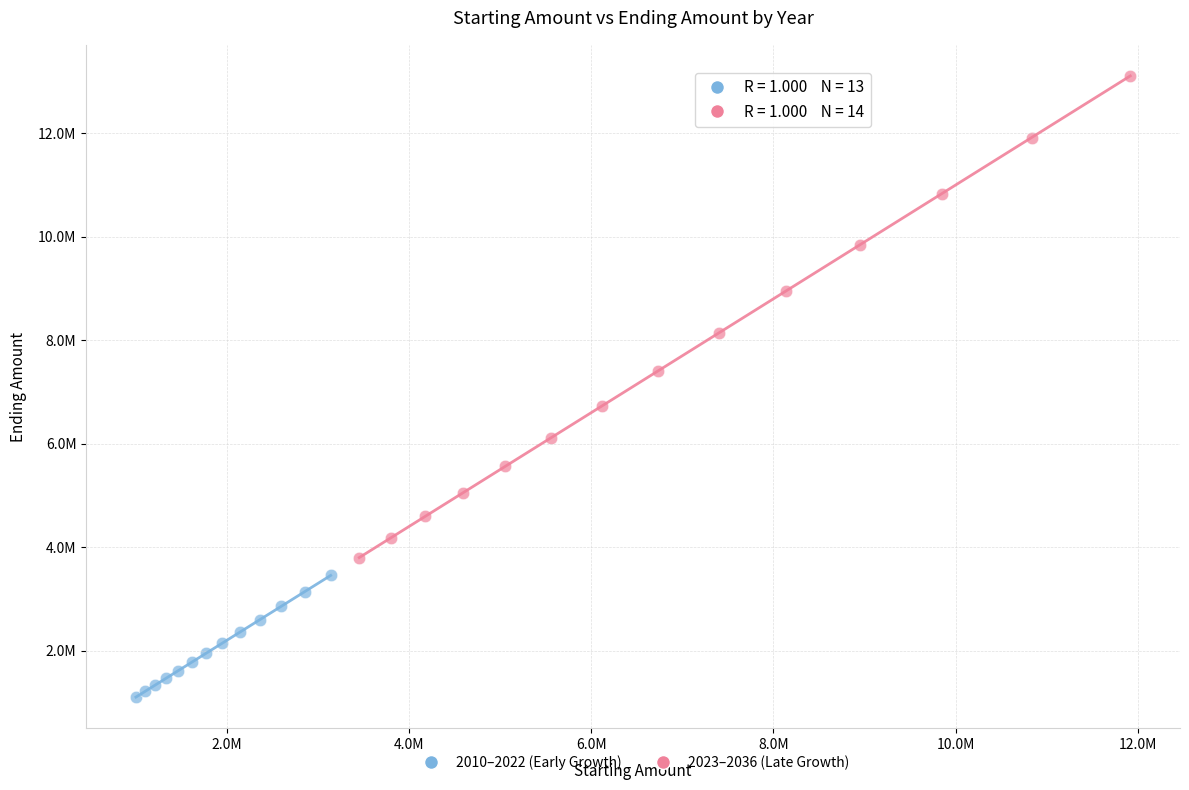

What are all the series names shown in the legend?

2010–2022 (Early Growth), 2023–2036 (Late Growth)